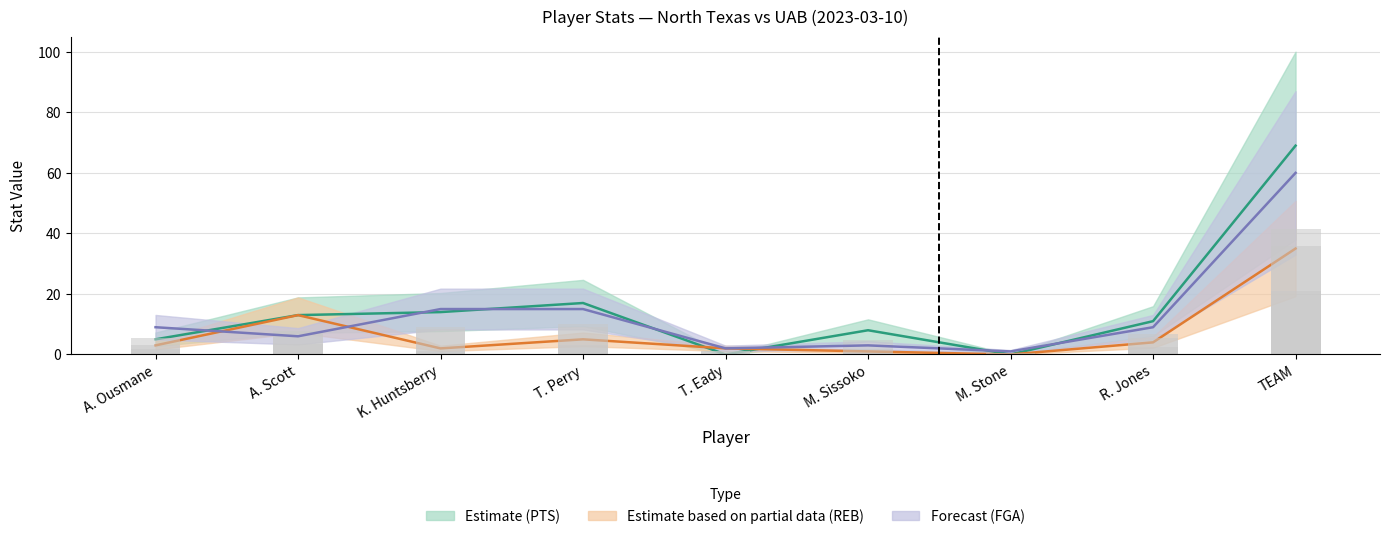

Is the value of FGA at K. Huntsberry greater than the value of PTS at M. Stone?

Yes